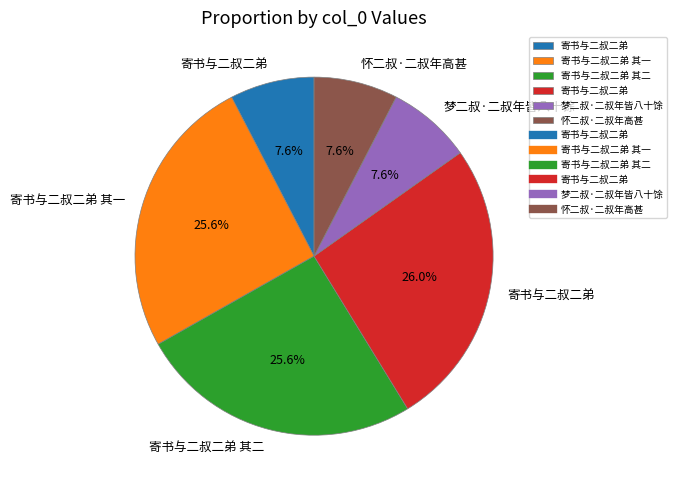

Is there a majority slice in this chart?

No